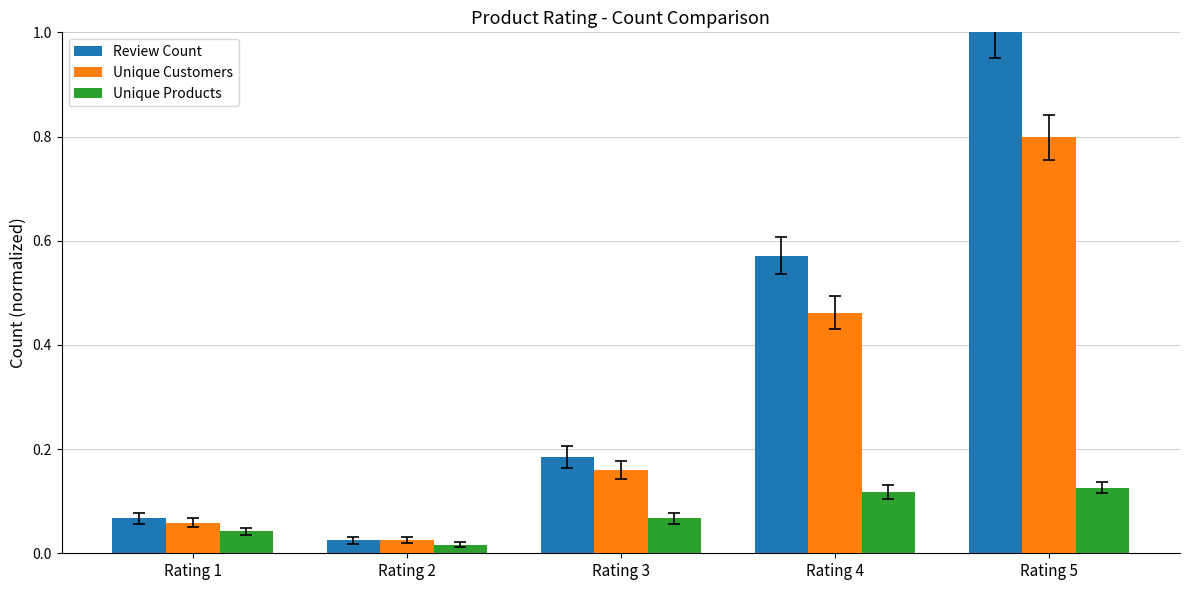

What is the sum of all Unique Products values?

0.4